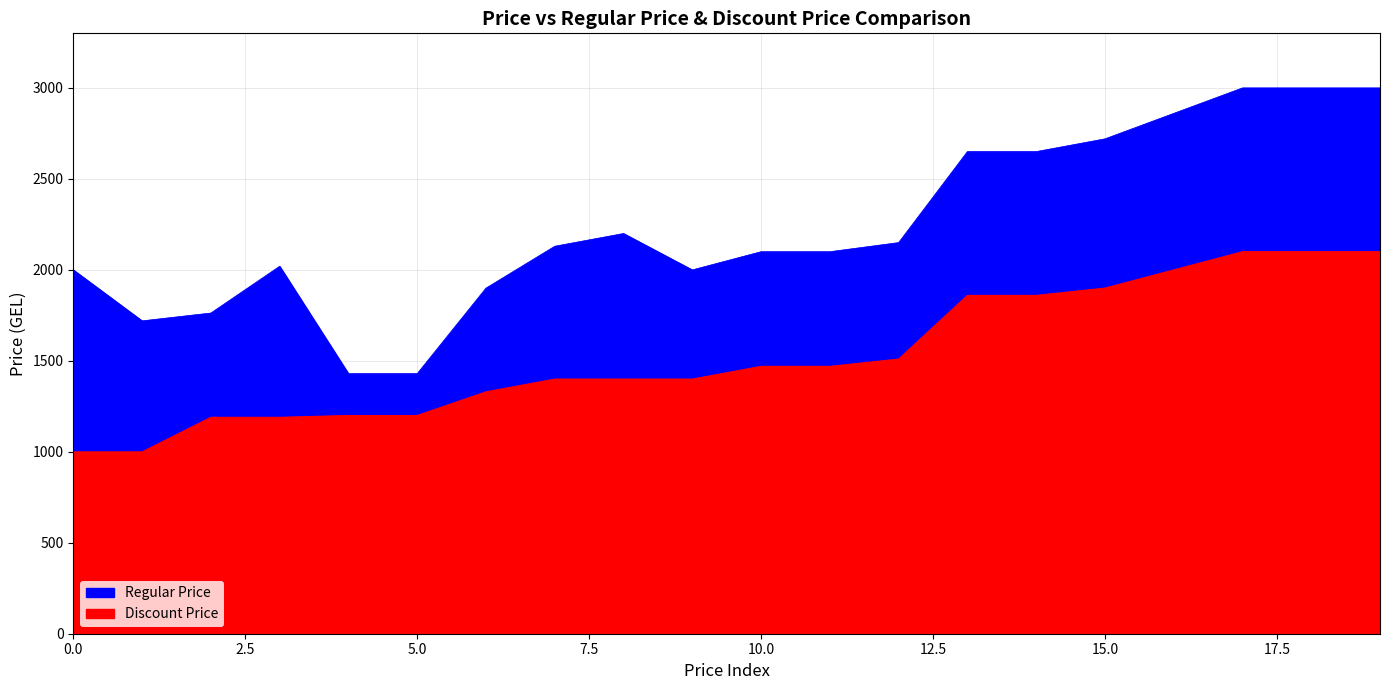

True or false: Discount Price and Regular Price intersect in this chart.

False